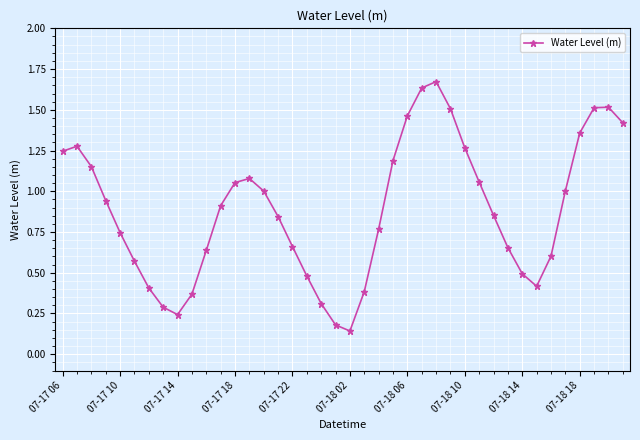

What is the sum of all values?

35.3